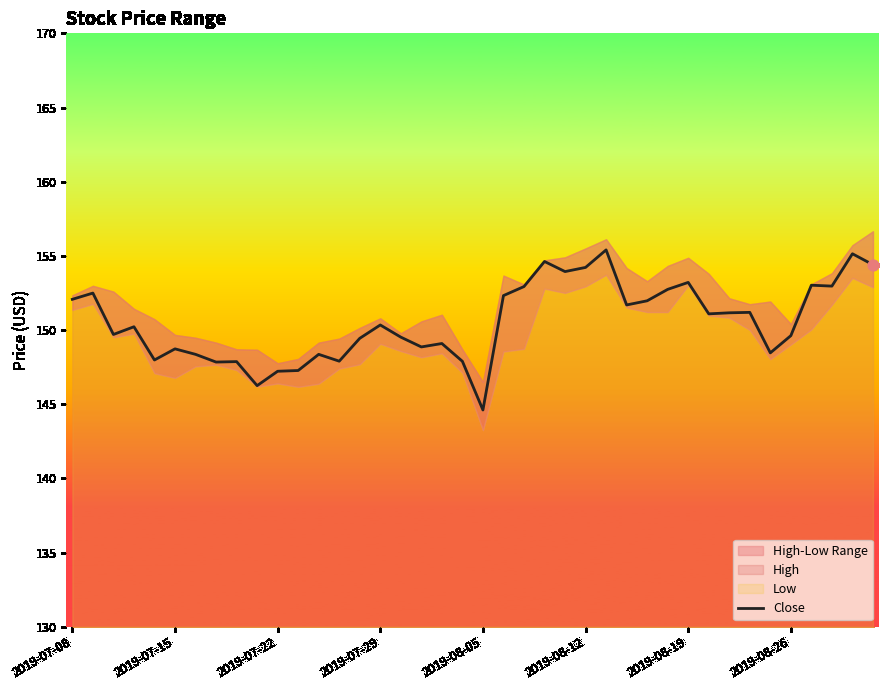

What is the ratio of the value at 17 to the value at 39?

1.0